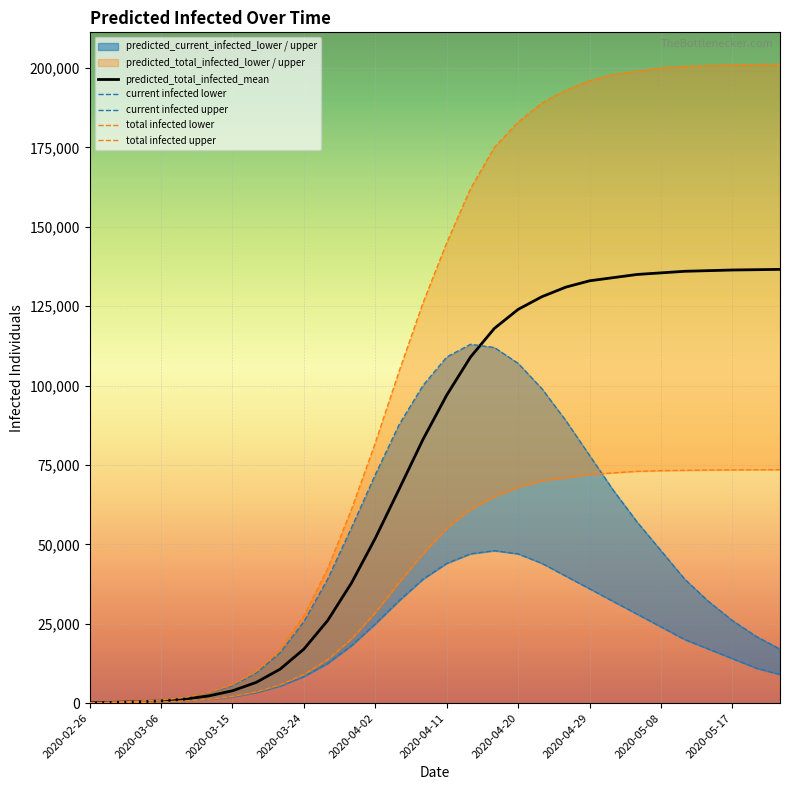

The current infected lower series shows 14520 at 28. True or false?

False